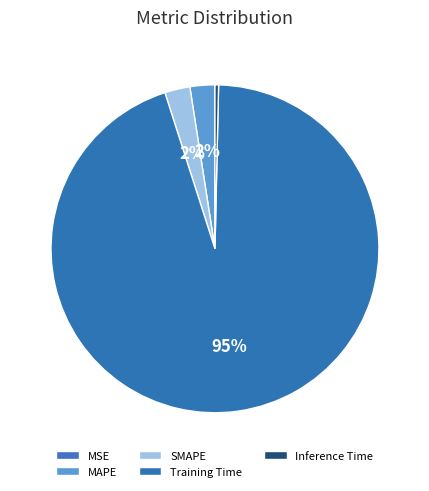

Which slice is the largest?

Training Time